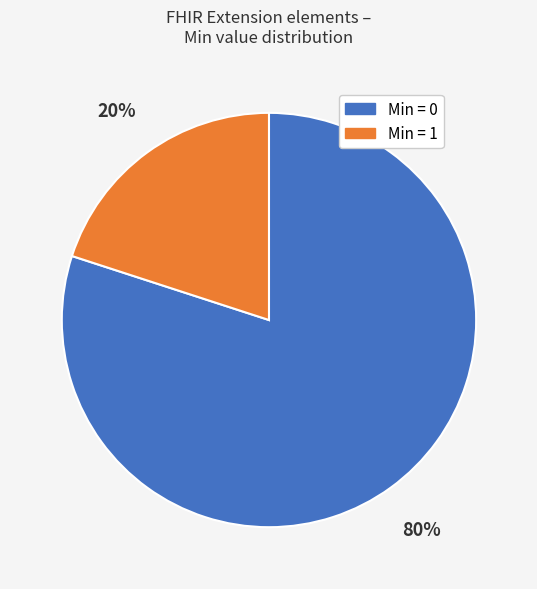

Is there a majority slice in this chart?

Yes